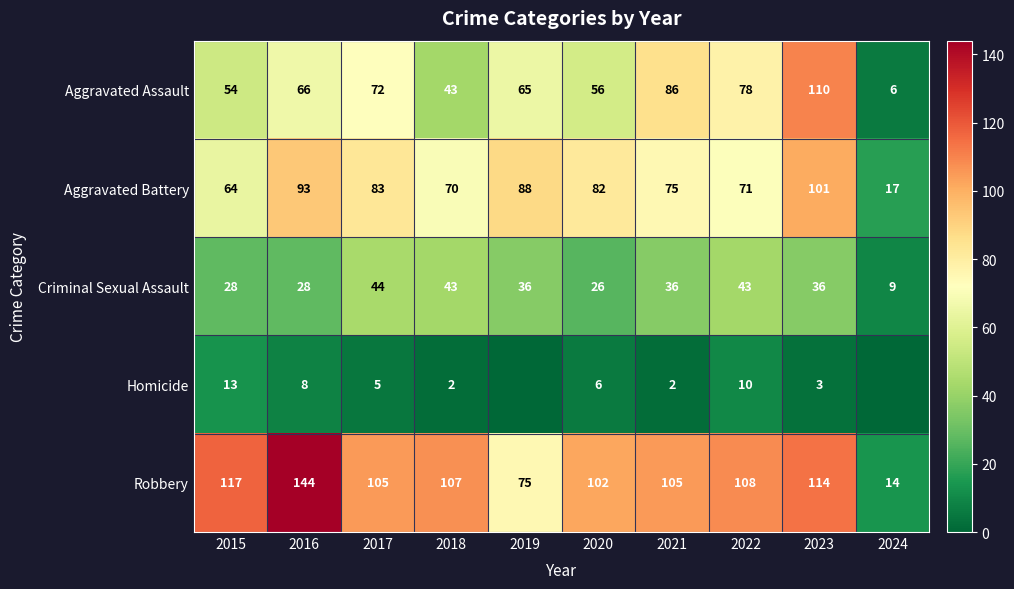

What is the difference between the second highest and second lowest values in the Robbery series?

42